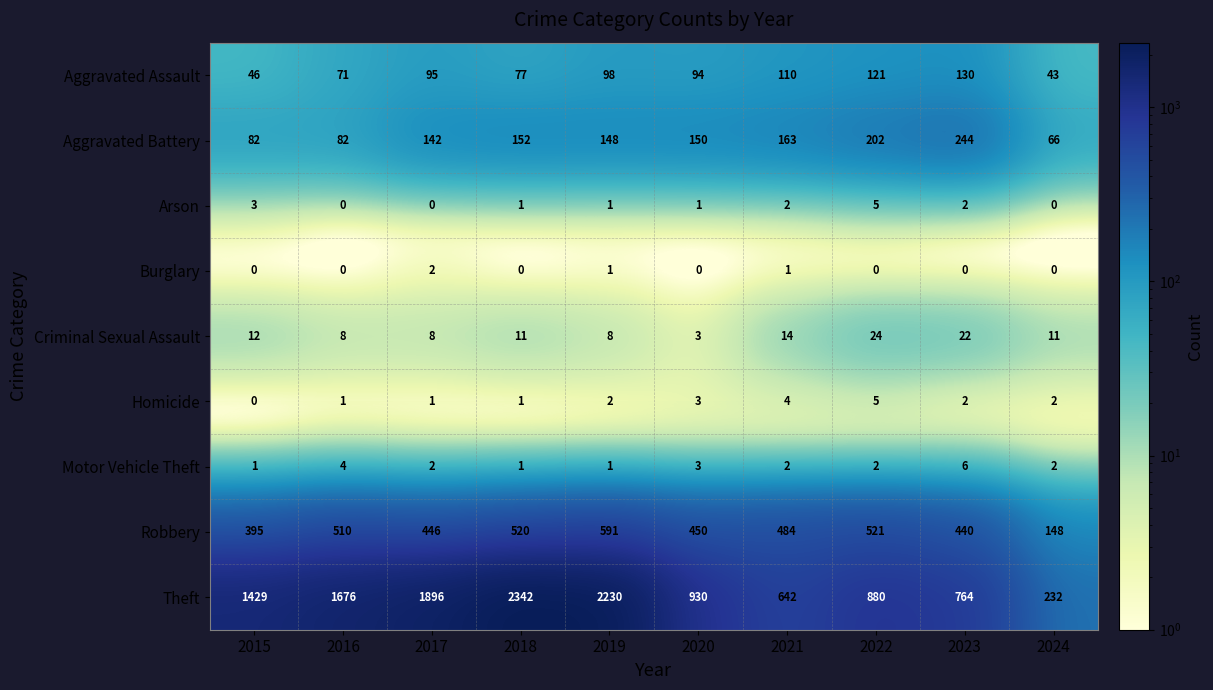

What is the highest value of the Aggravated Assault series?

130